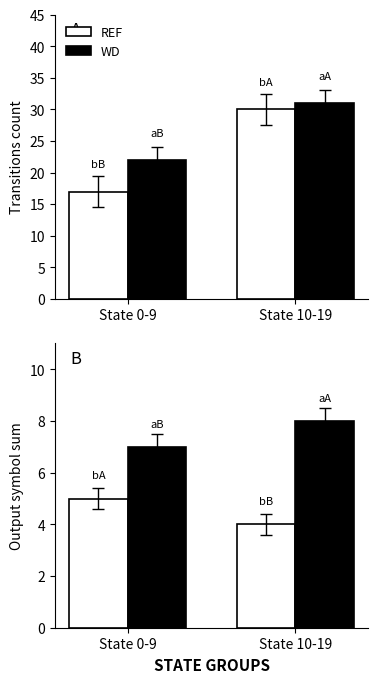

What is the difference between the REF values at State 0-9 and State 10-19?

1